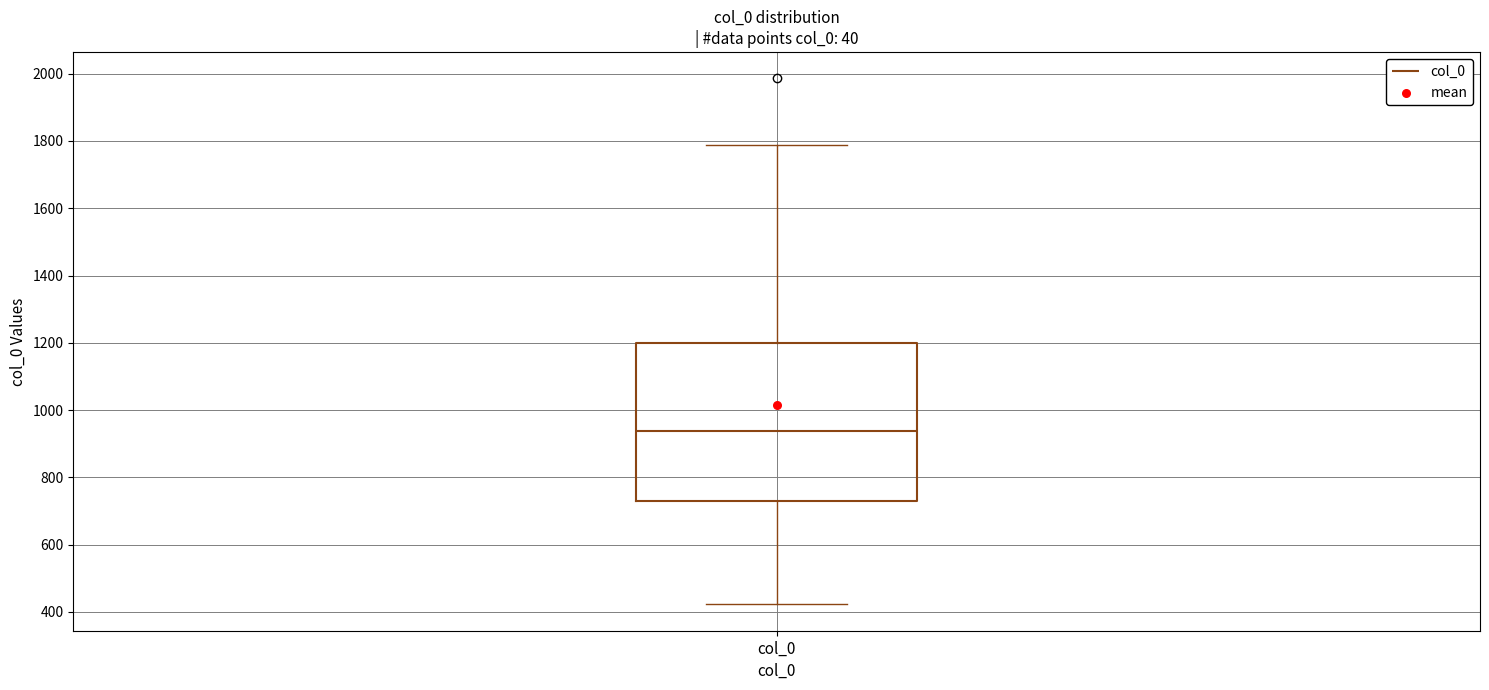

Read this box plot against the y-axis: the position of the median line, the range covered by the box, and the ends of both whiskers. The values are not printed on the chart, so give them approximately, as read against the axis.

median 940, box 740 to 1200, whiskers 420 to 1780